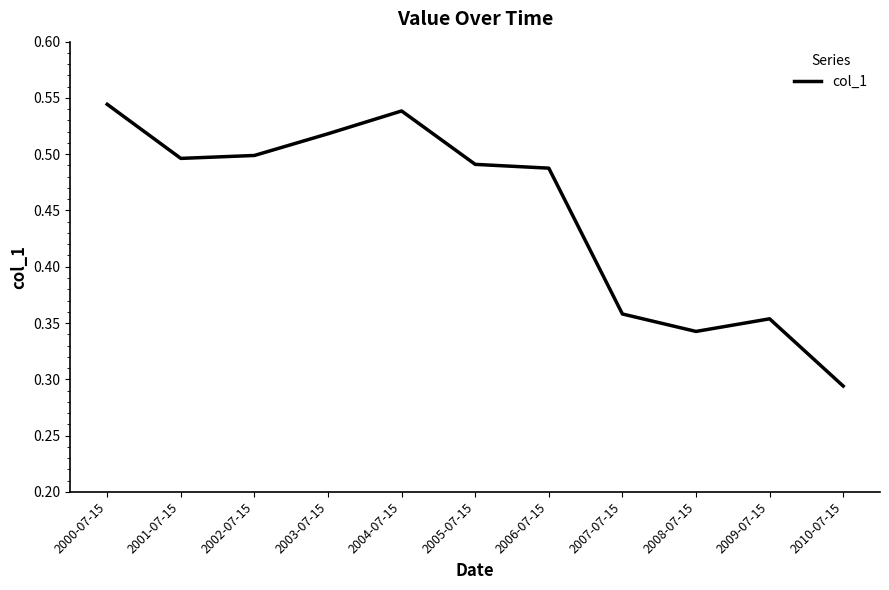

Is this an area chart (filled region under the line)?

No